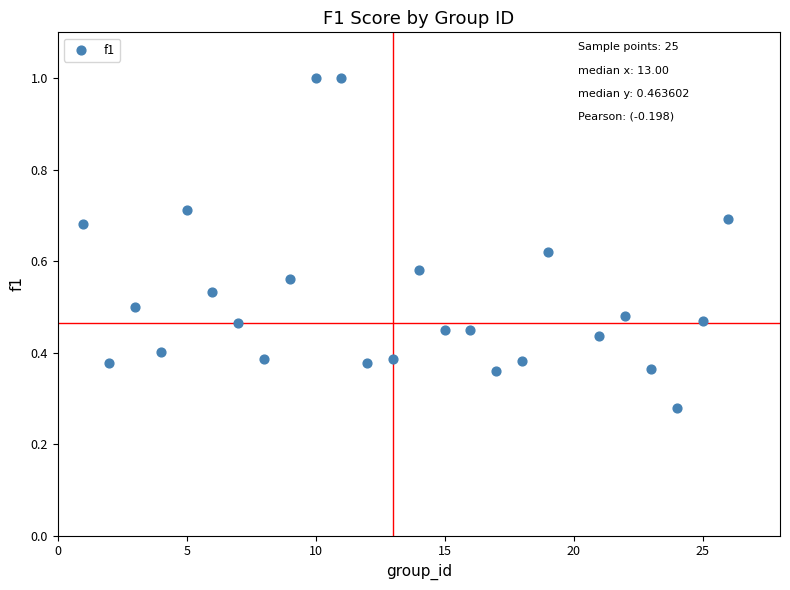

How many data points are displayed?

25